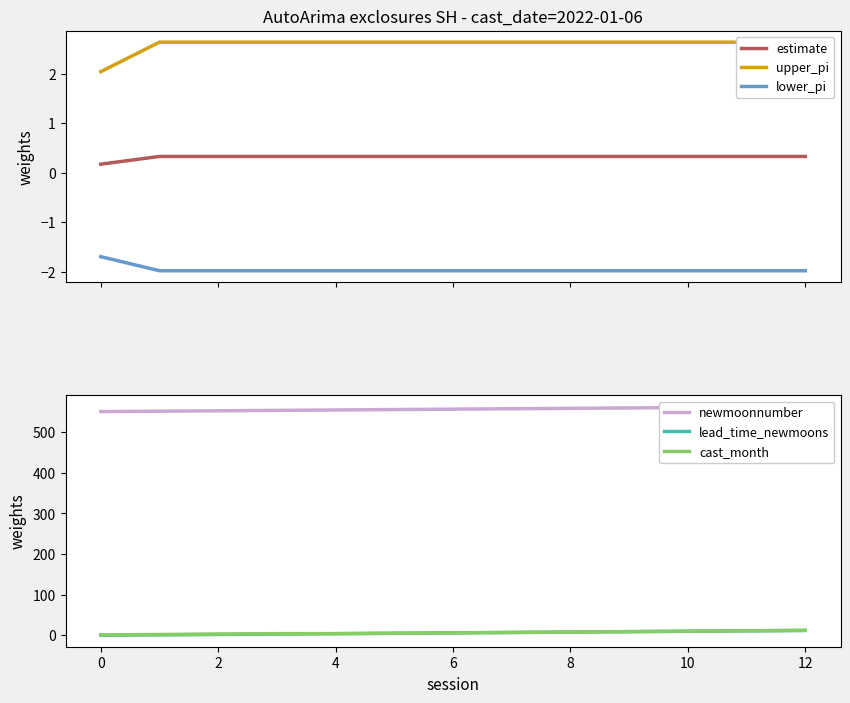

How many categories are shown in the chart?

13